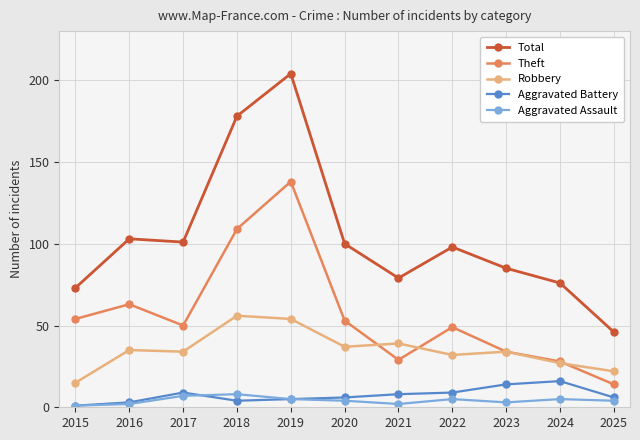

At how many categories does at least one series exceed 120?

2